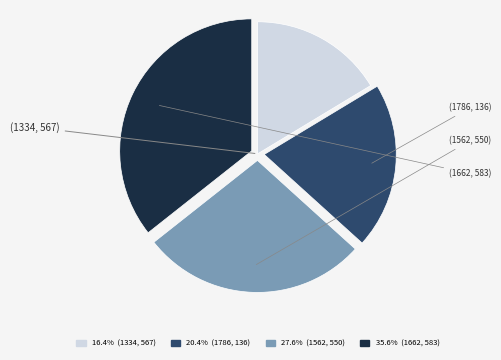

To the nearest percent, what is the difference between the (1334, 567) and (1662, 583) slice percentages?

19%